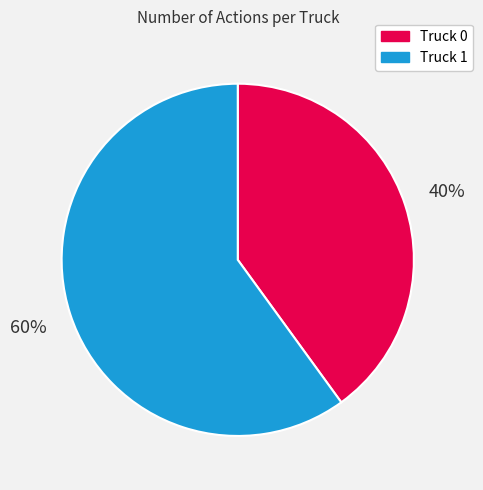

How many slices are in this pie chart?

2